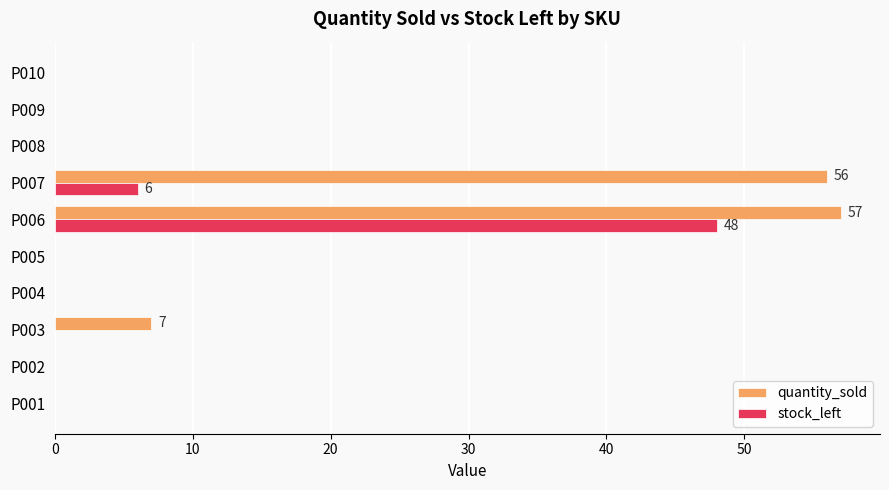

Which series has the largest total across all categories?

quantity_sold